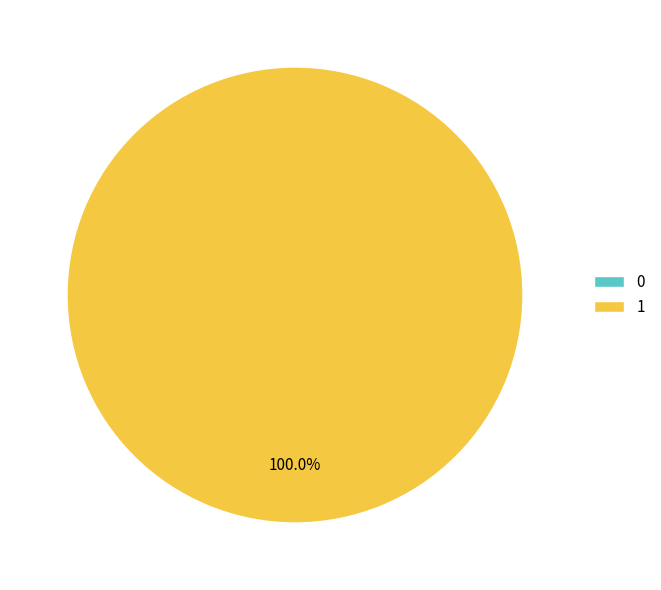

To the nearest percent, what is the combined percentage of 1 and 0?

100%